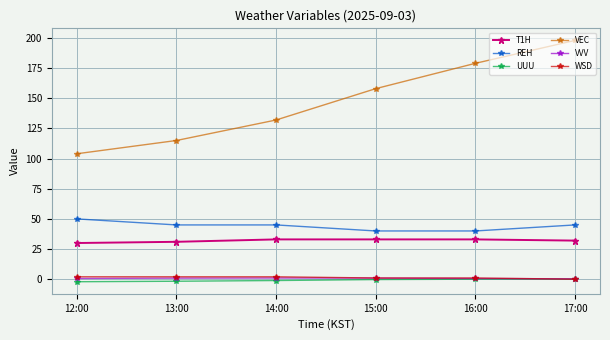

At which category is the sum across all series the highest?

17:00